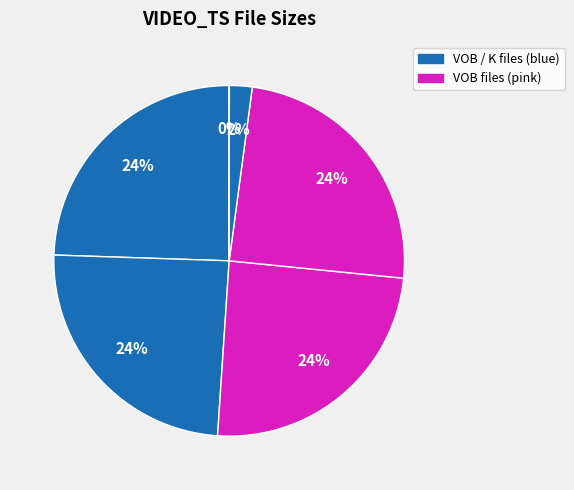

How many segments does this pie chart have?

6